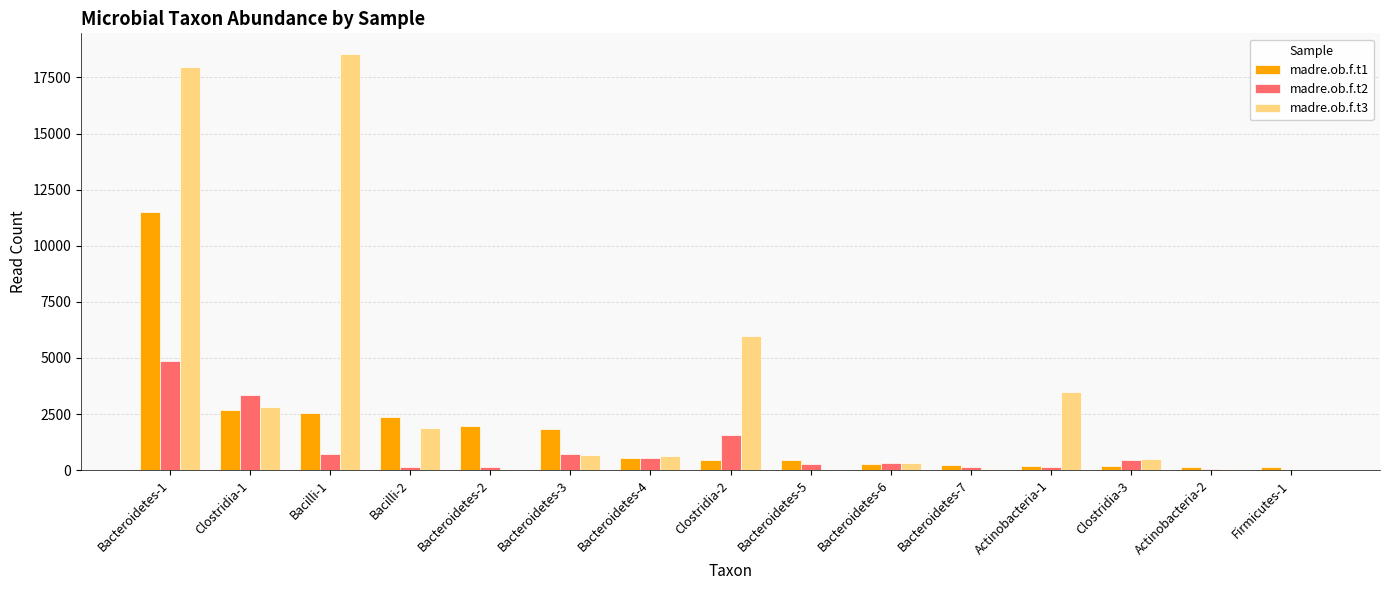

Is the value of madre.ob.f.t3 at Bacteroidetes-3 greater than the value of madre.ob.f.t1 at Bacteroidetes-7?

Yes